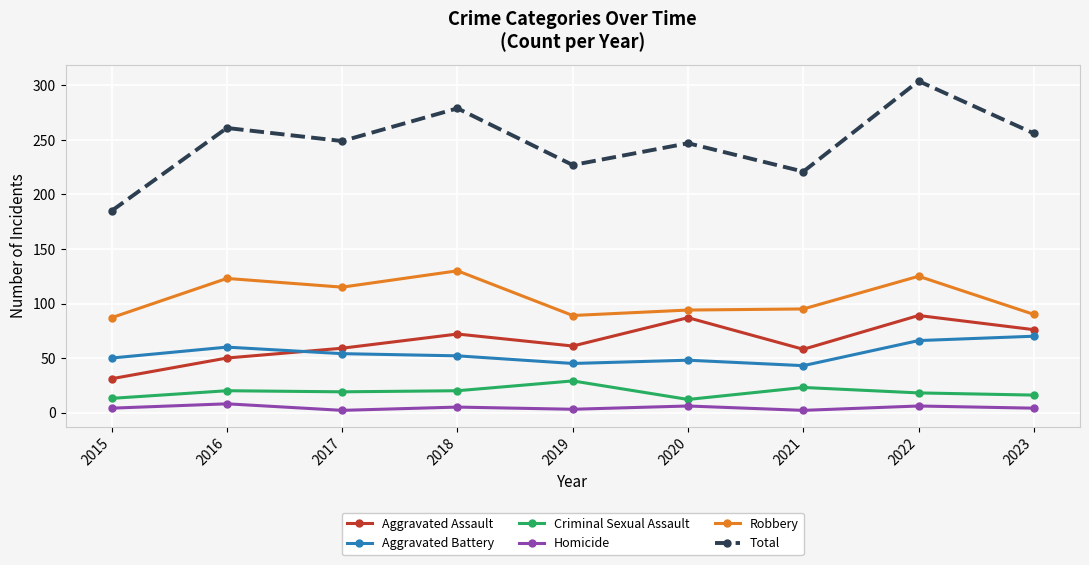

What is the difference between the maximum and minimum values in the Criminal Sexual Assault series?

17